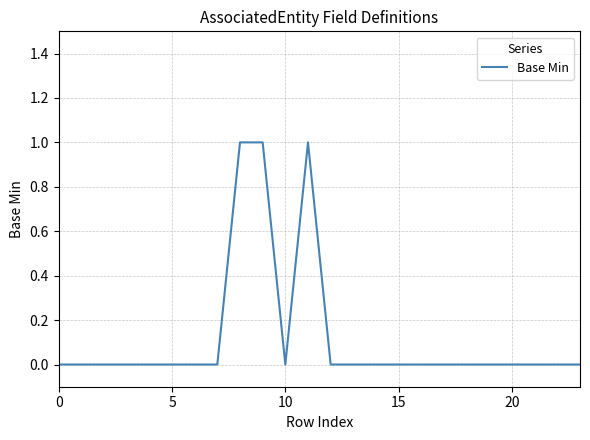

Does the chart have visible grid lines?

Yes